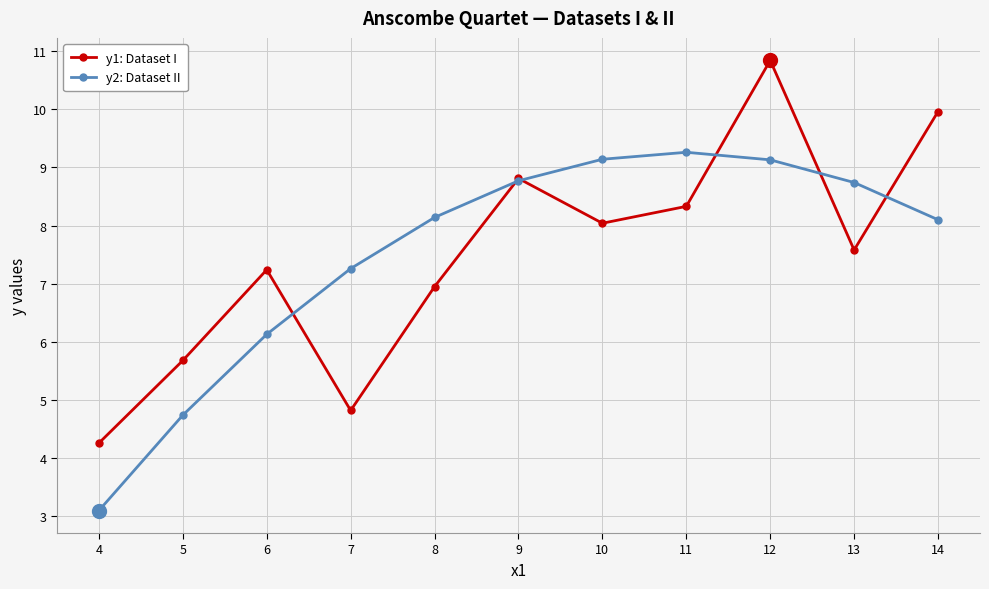

The y2: Dataset II series shows 3.3 at 7. True or false?

False